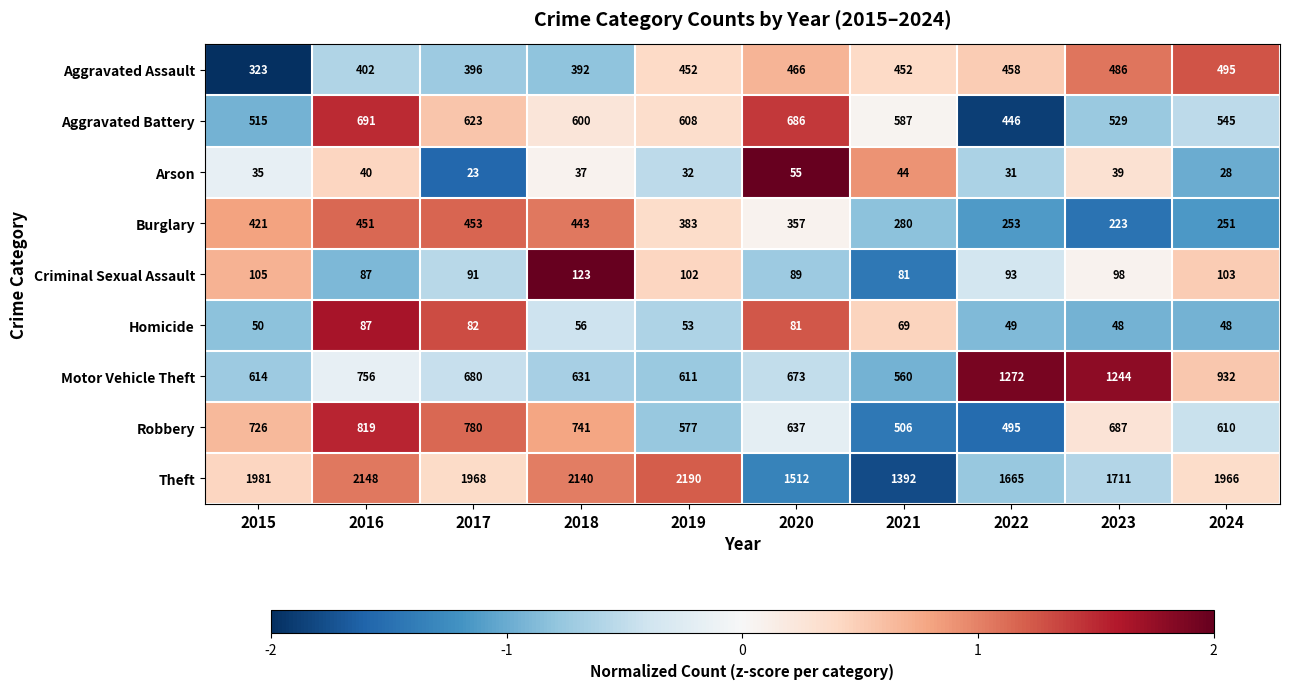

Is the value of Criminal Sexual Assault at 2015 greater than the value of Burglary at 2018?

No